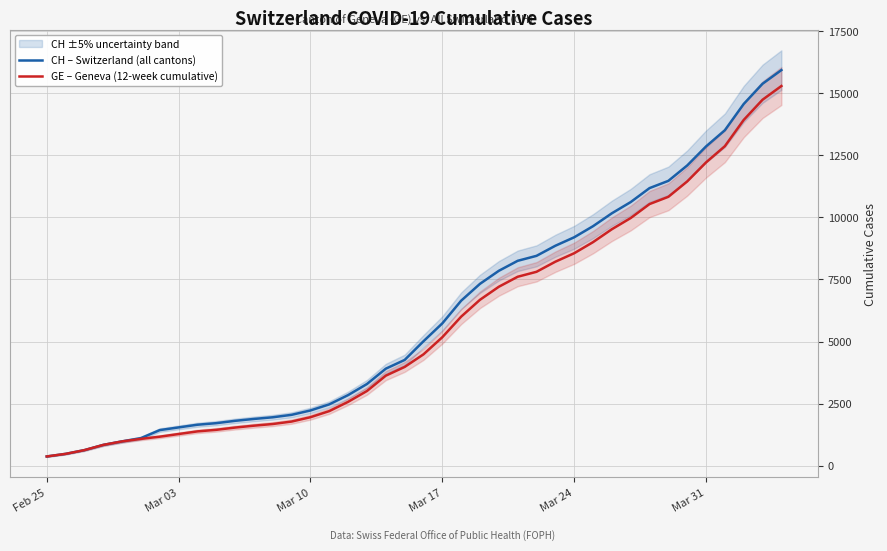

What is the lowest value of the GE – Geneva (12-week cumulative) series?

375